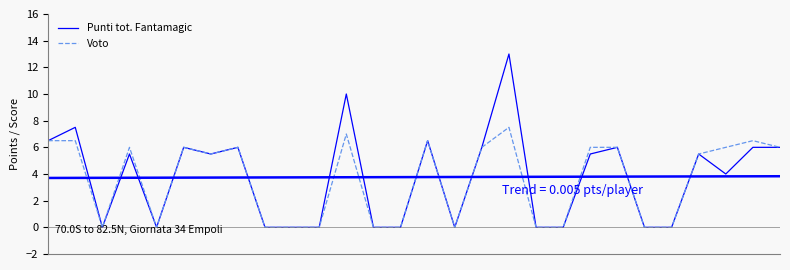

The Voto series shows 4.2 at 17. True or false?

False